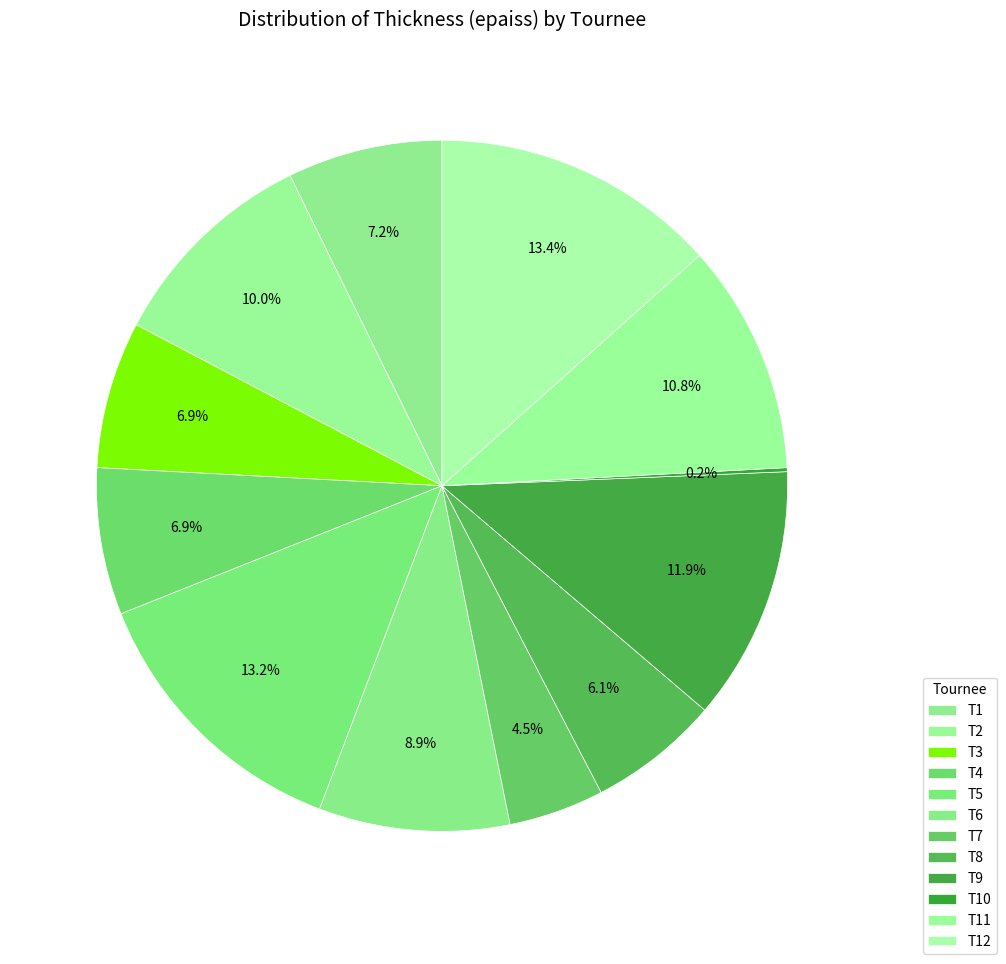

How many segments does this pie chart have?

12